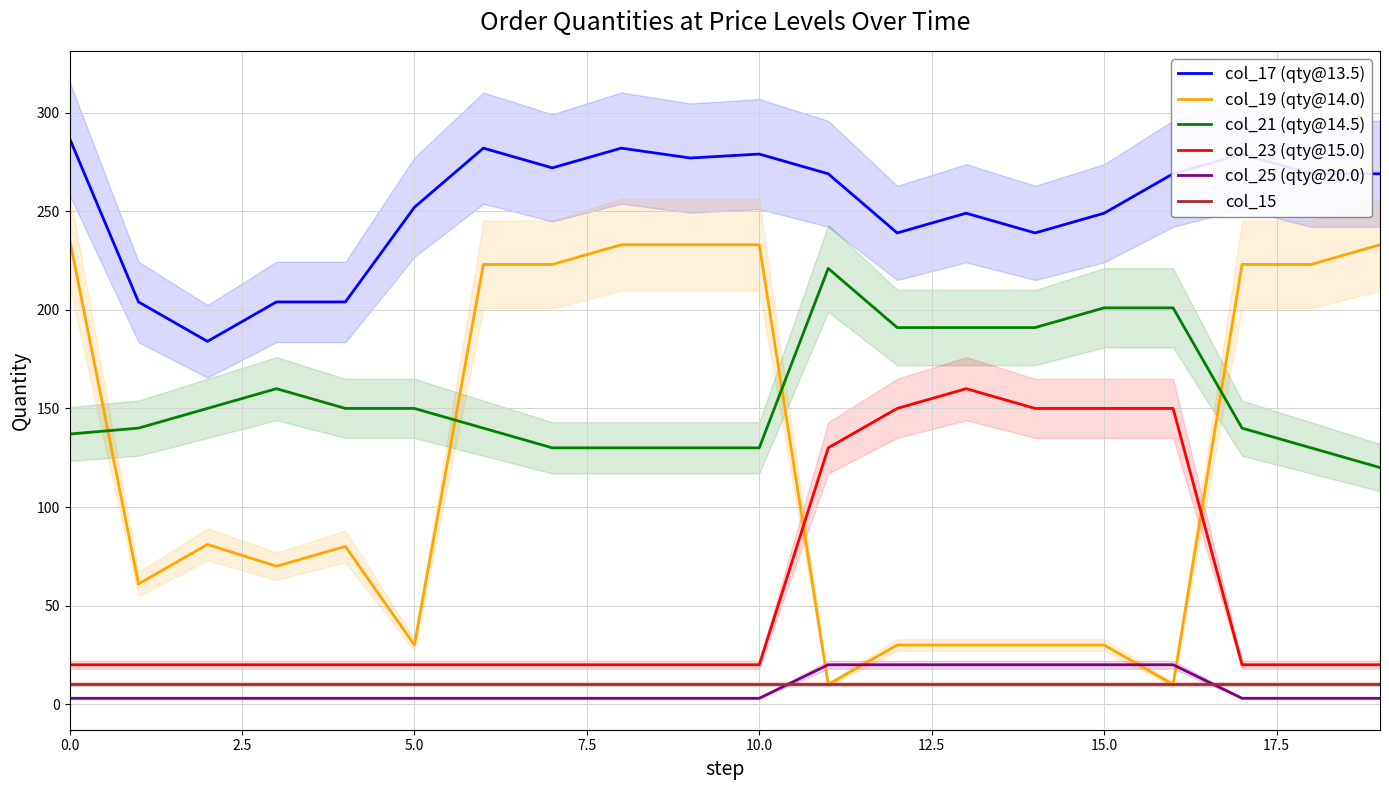

The col_17 (qty@13.5) series shows 287 at 0.0. True or false?

True